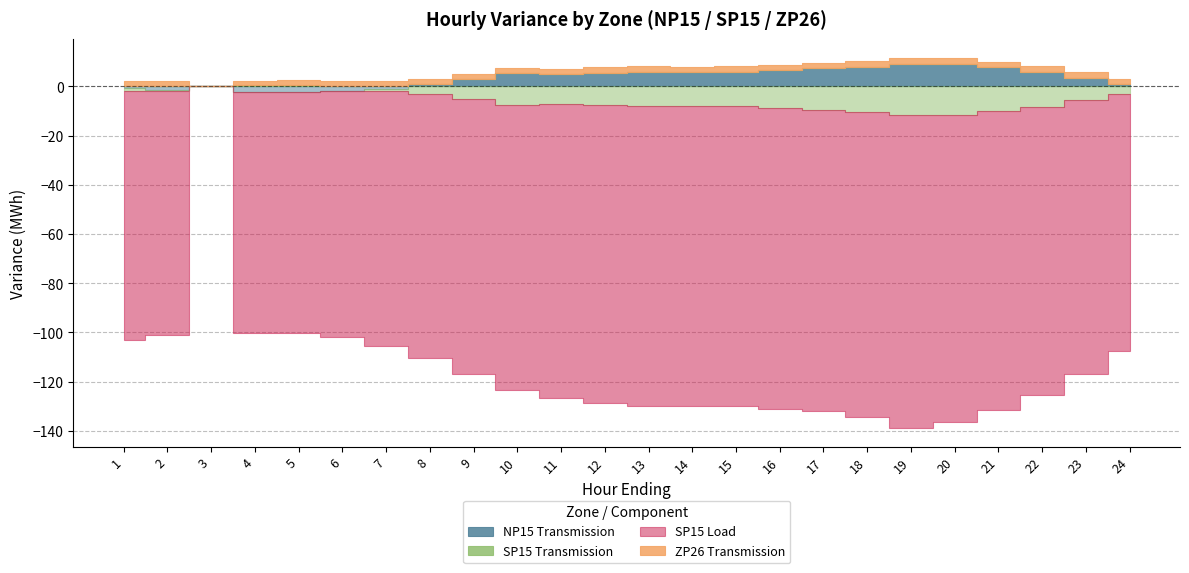

List the labels in order of SP15 Load value, largest first.

3, 5, 4, 2, 6, 1, 7, 24, 8, 23, 9, 10, 22, 11, 12, 21, 13, 15, 14, 17, 16, 18, 20, 19